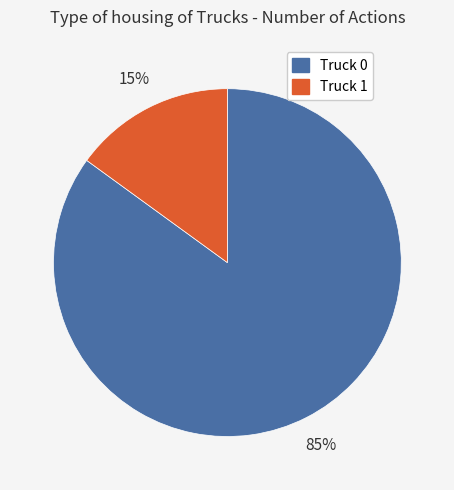

Between Truck 1 and Truck 0, which is larger?

Truck 0